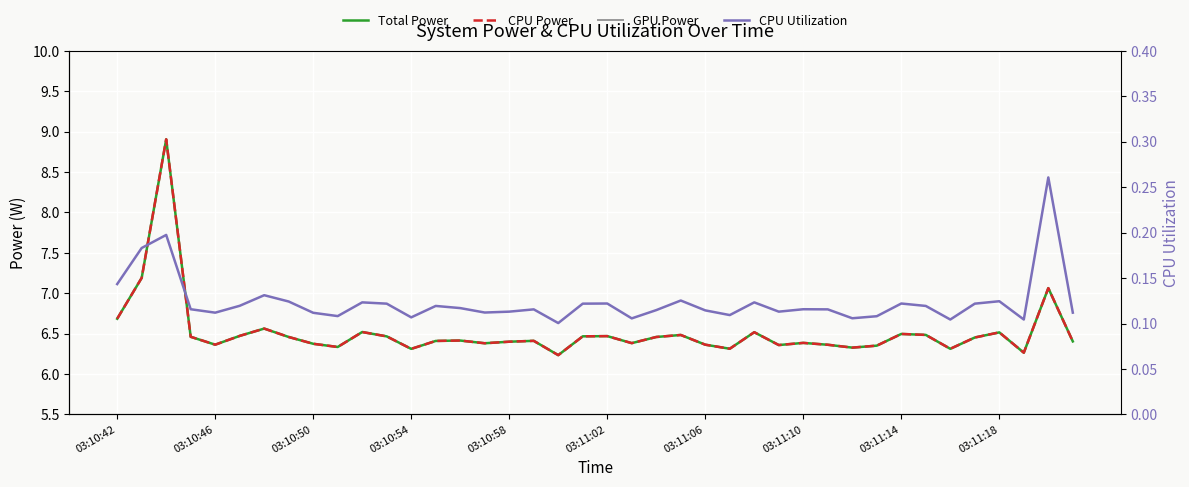

Which has a higher value, 19 or 13?

19